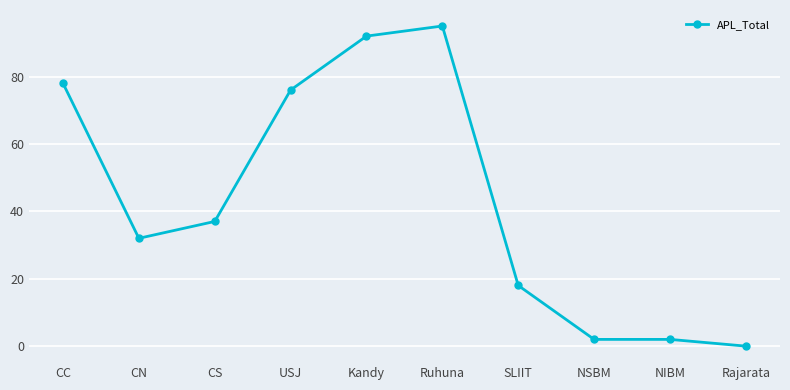

What is the value of the 9th point from the left?

2